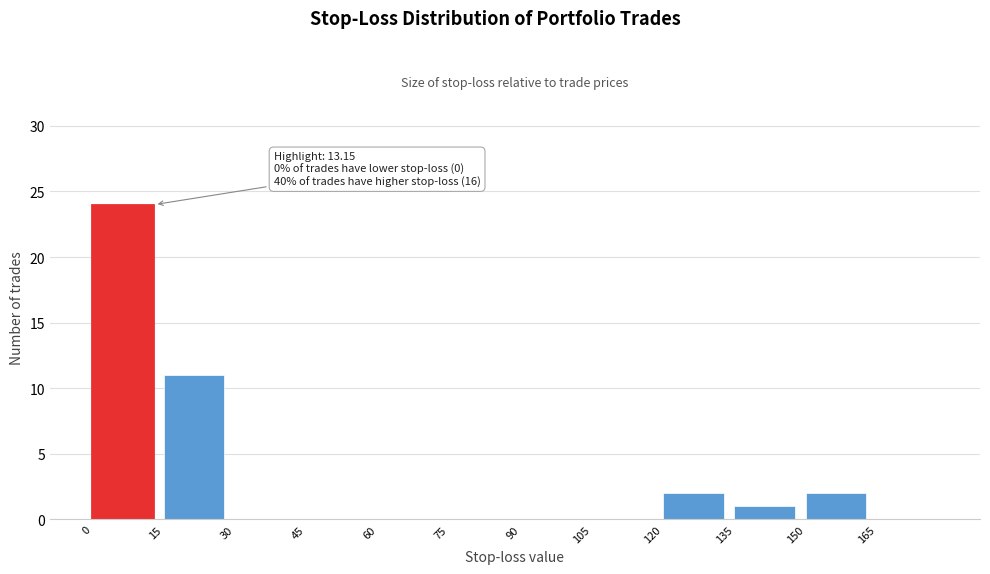

Over which range of the x-axis is the bar tallest?

0 to 15